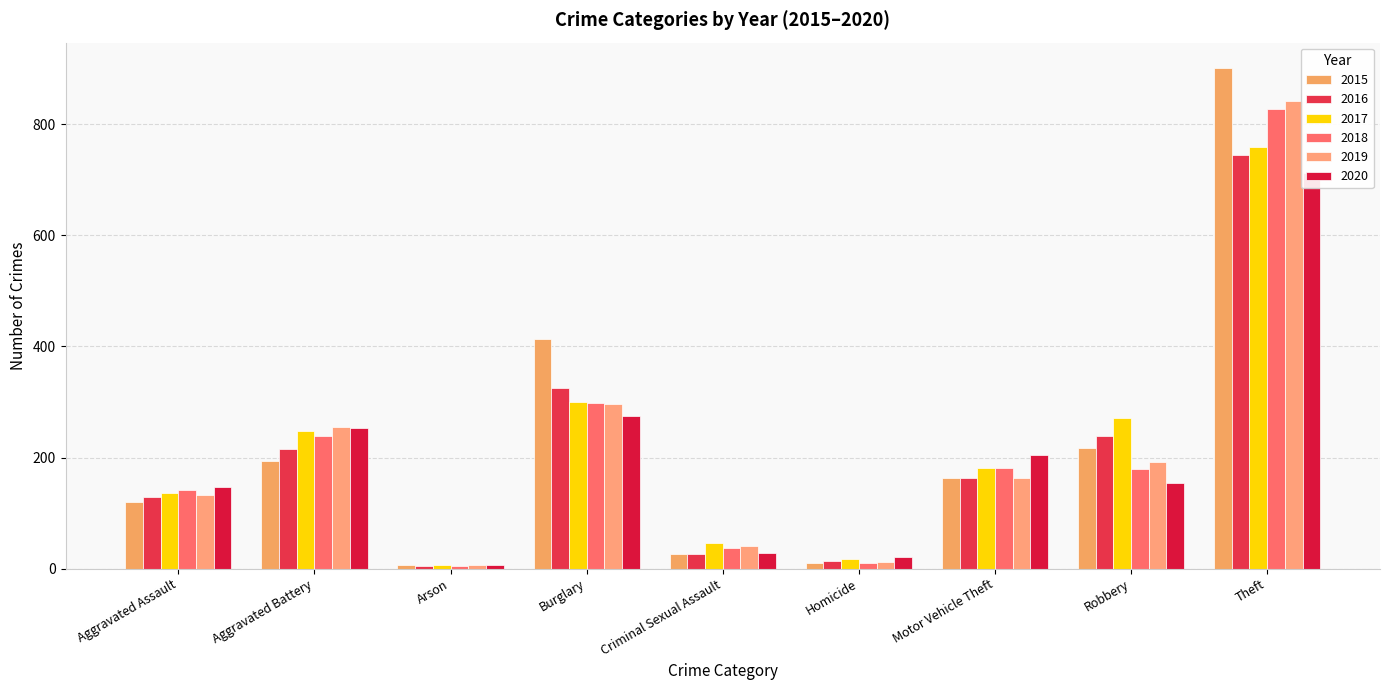

What is the highest value of the 2016 series?

745